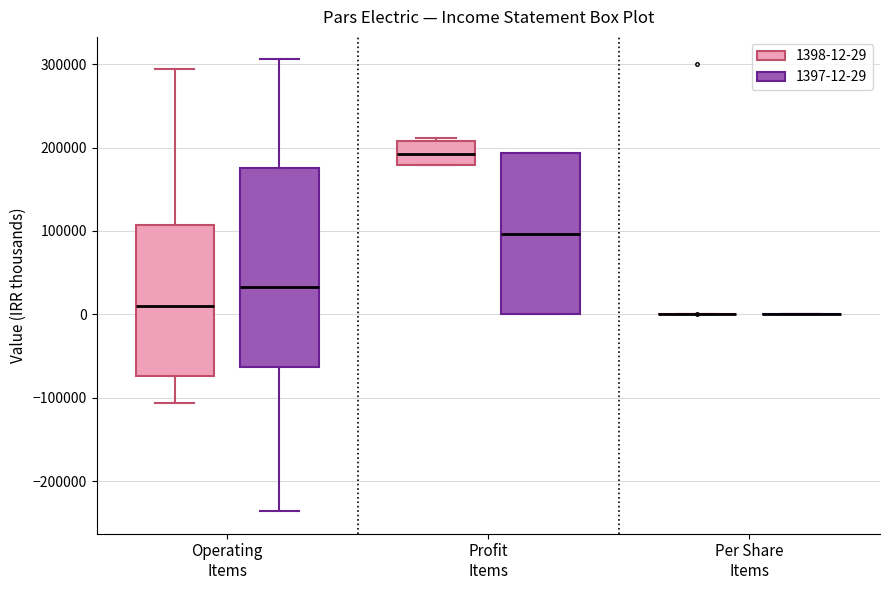

Reading left to right, read every box against the y-axis: the position of its median line, the range the box covers, and the ends of its whiskers. The values are not printed on the chart, so give them approximately, as read against the axis.

Operating Items (1398-12-29): median 10000, box -70000 to 110000, whiskers -110000 to 290000
Operating Items (1397-12-29): median 30000, box -60000 to 180000, whiskers -240000 to 310000
Profit Items (1398-12-29): median 190000, box 180000 to 210000, whiskers 180000 to 210000 (just above the box's upper edge)
Profit Items (1397-12-29): median 100000, box 0 to 190000, whiskers 0 to 190000
Per Share Items (1398-12-29): box collapsed to a line at 0, whiskers 0 to 0
Per Share Items (1397-12-29): box collapsed to a line at 0, whiskers 0 to 0